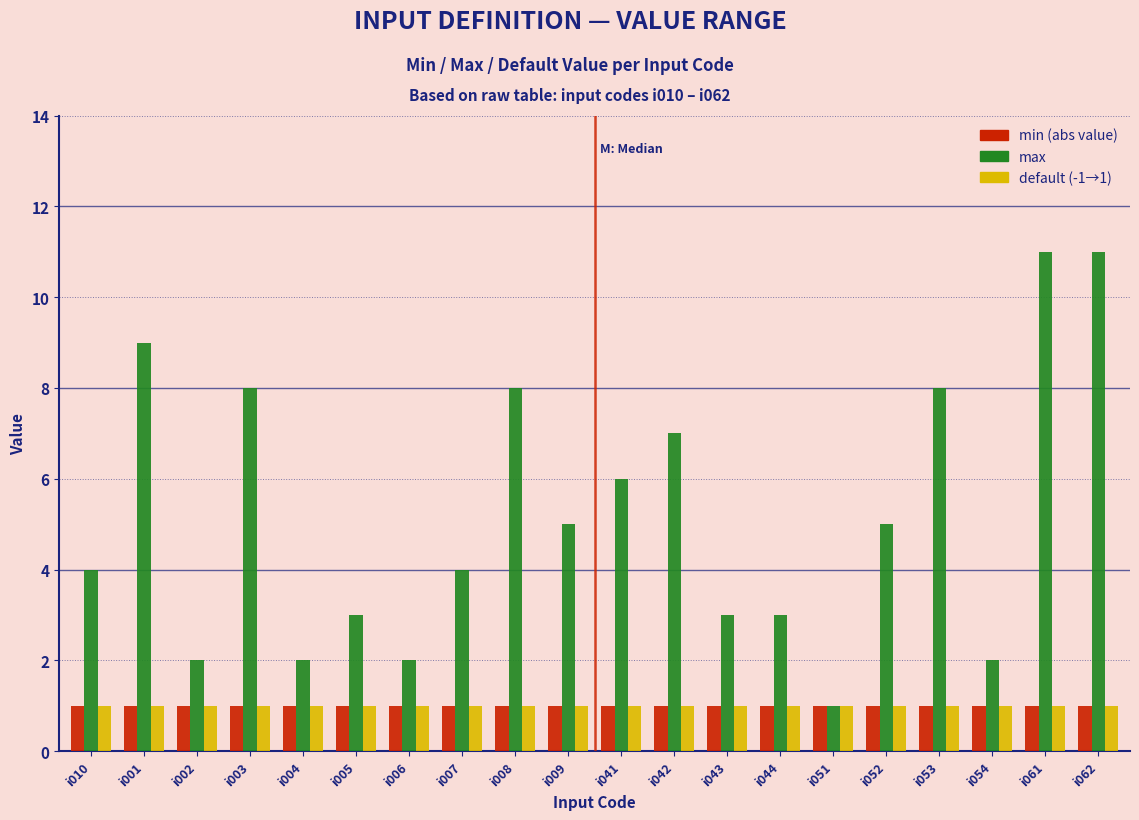

What is the difference between the highest and lowest values at i052?

4